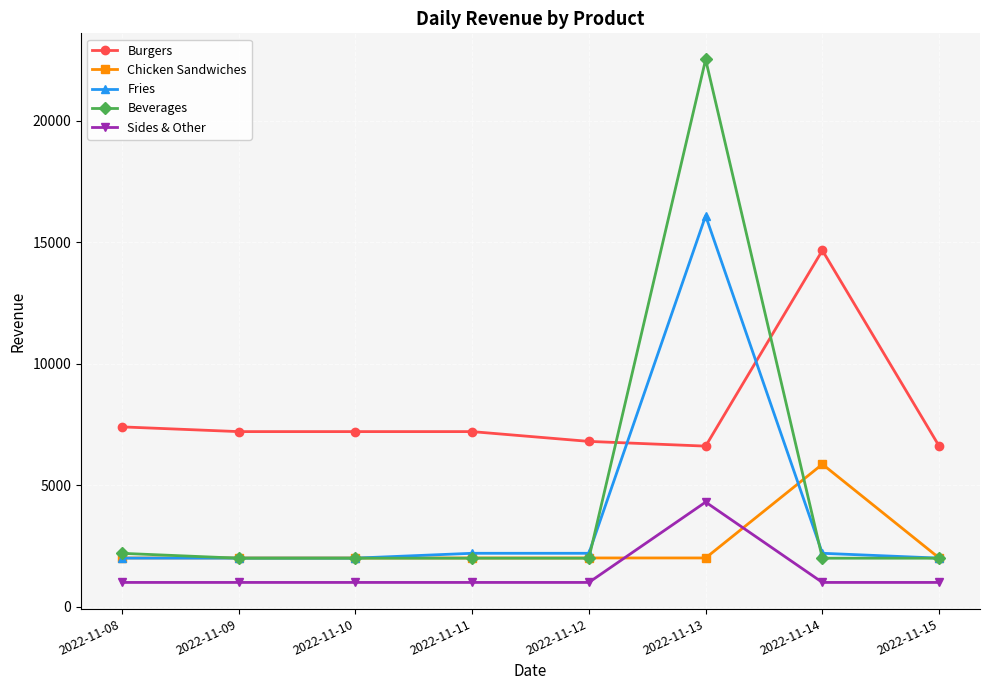

At how many categories does at least one series exceed 18354?

1